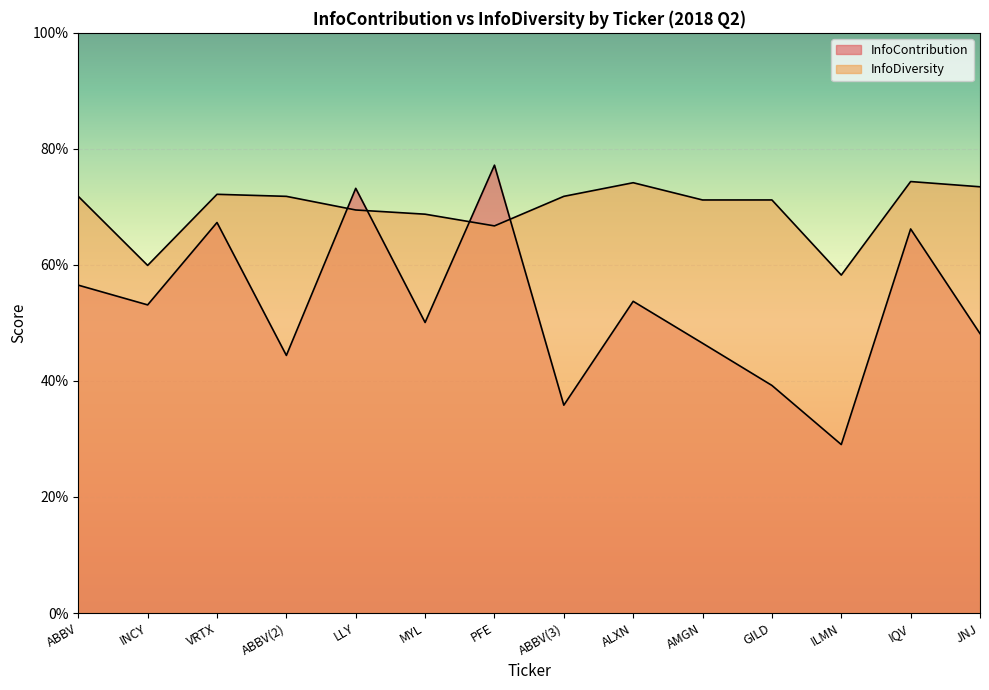

How many times do InfoDiversity and InfoContribution cross each other?

4